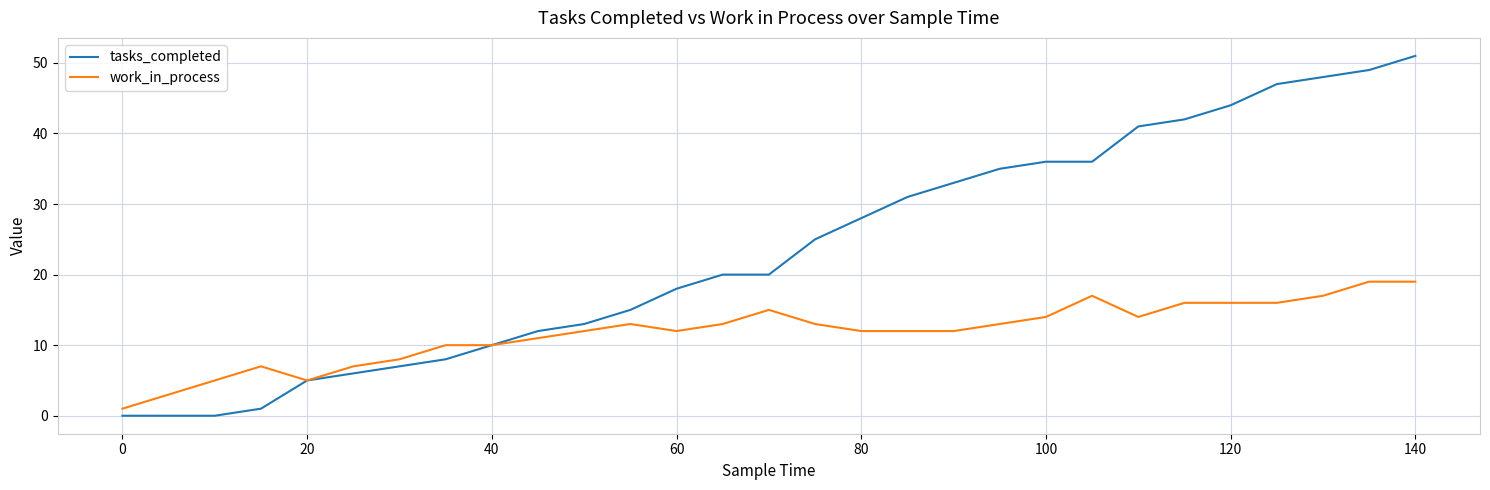

Reading right to left, transcribe all the data shown in this chart.

tasks_completed: 51	49	48	47	44	42	41	36	36	35	33	31	28	25	20	20	18	15	13	12	10	8	7	6	5	1	0	0	0
work_in_process: 19	19	17	16	16	16	14	17	14	13	12	12	12	13	15	13	12	13	12	11	10	10	8	7	5	7	5	3	1